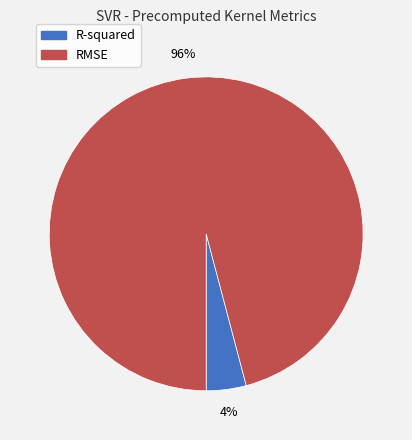

Which has a higher value, R-squared or RMSE?

RMSE